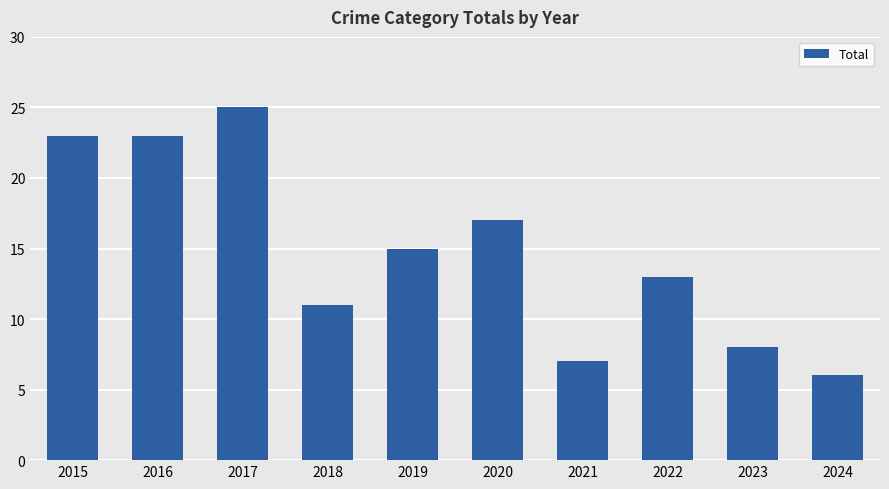

Reading right to left, list all the values displayed in this chart.

6	8	13	7	17	15	11	25	23	23